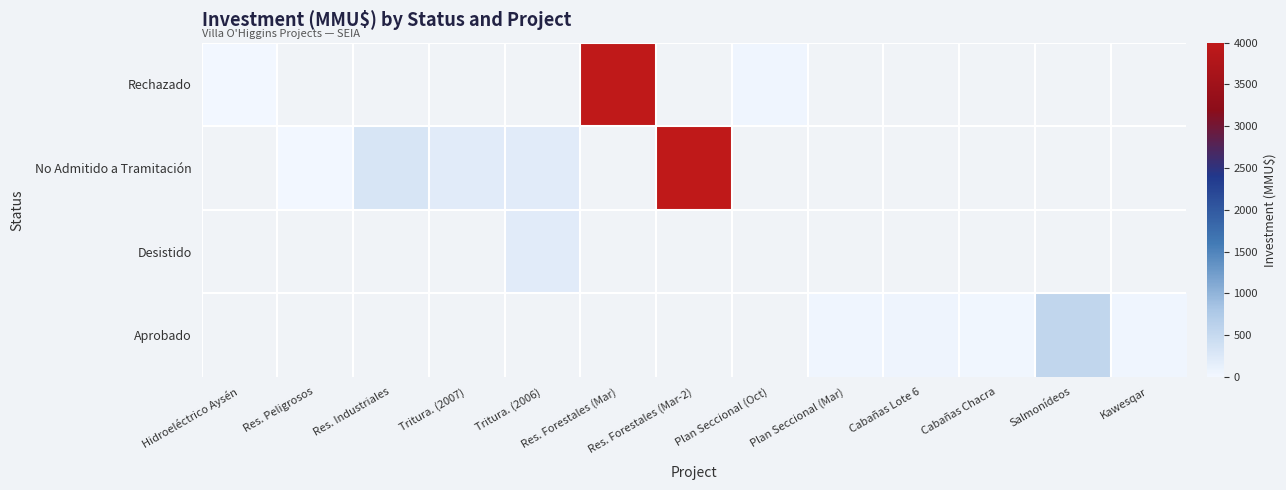

The value of Rechazado at Res. Forestales (Mar) is 6066.5. True or false?

False